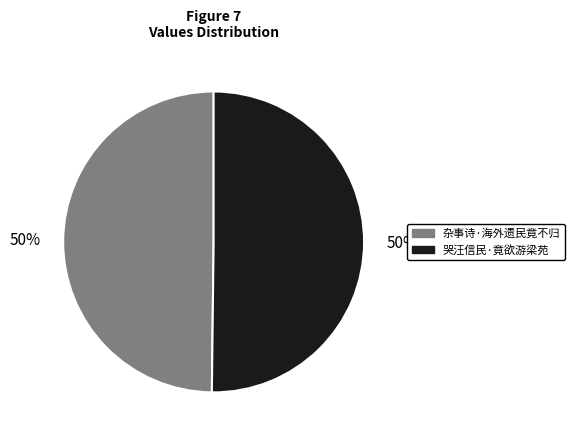

What percentage is the 杂事诗·海外遗民竟不归 slice, to the nearest percent?

50%